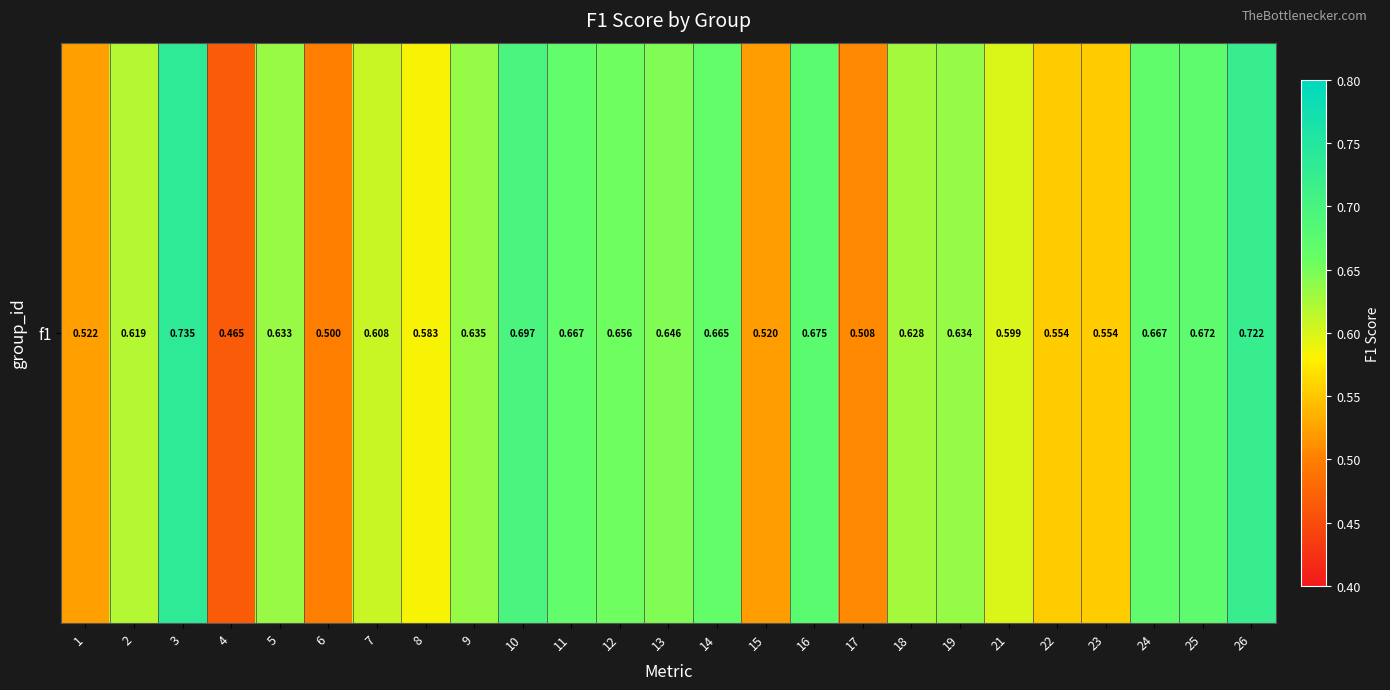

Count the values in the range 0 to 1.

25